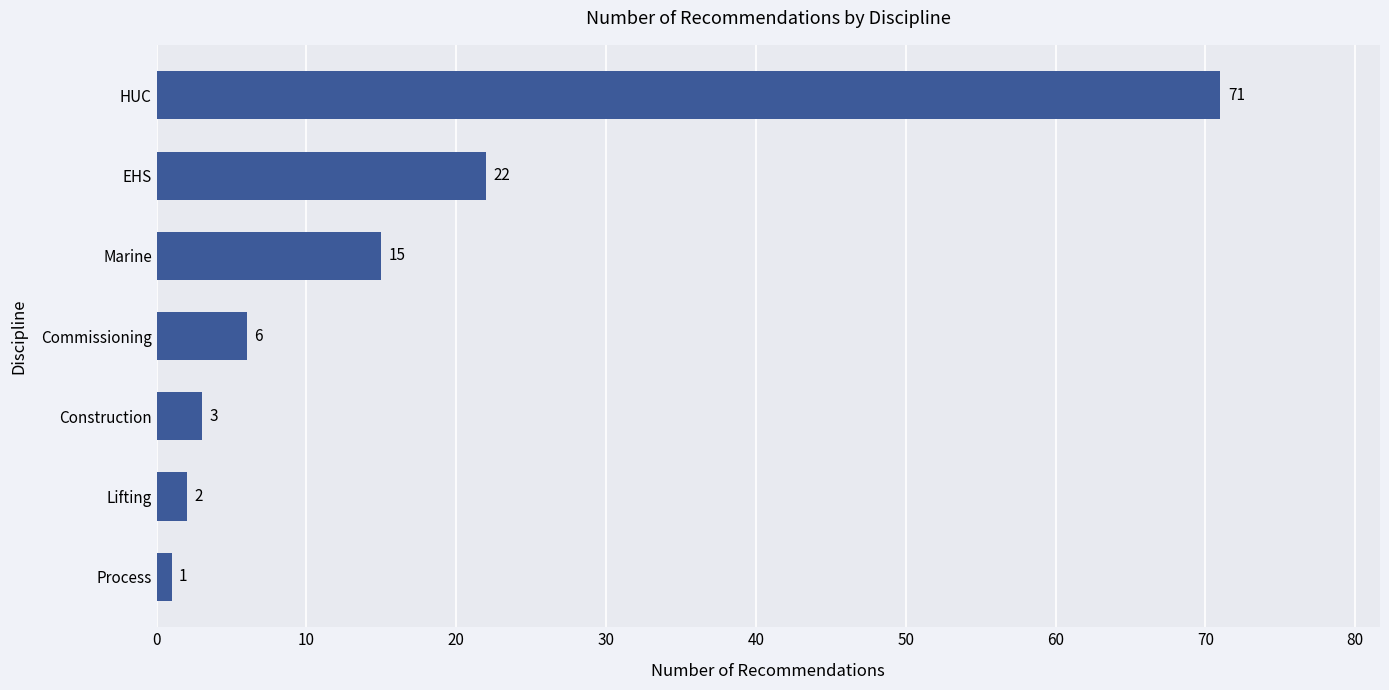

Between Construction and HUC, which is larger?

HUC